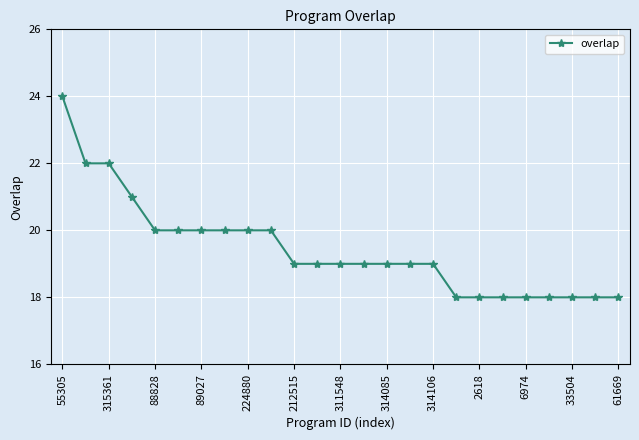

What is the value of the 10th point from the left?

20